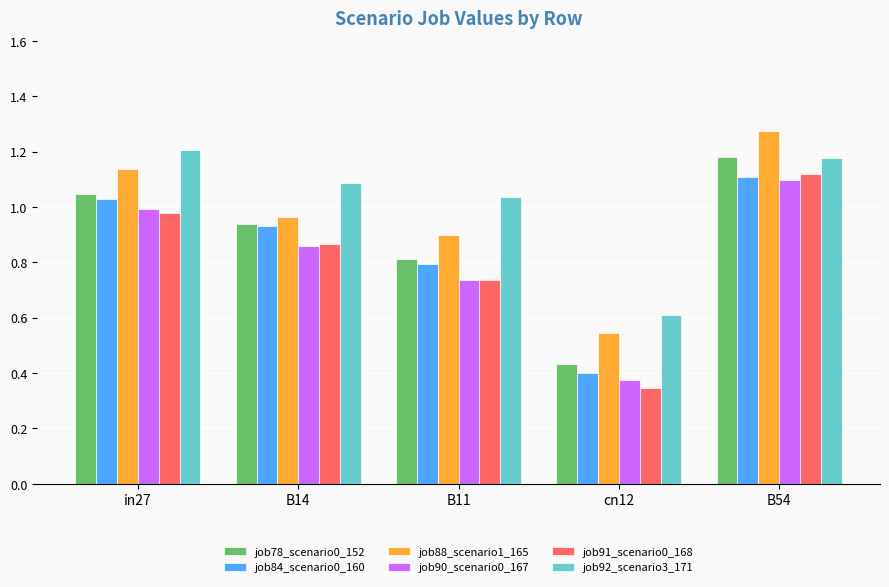

True or false: job92_scenario3_171 has a value of 1.6 at B14.

False